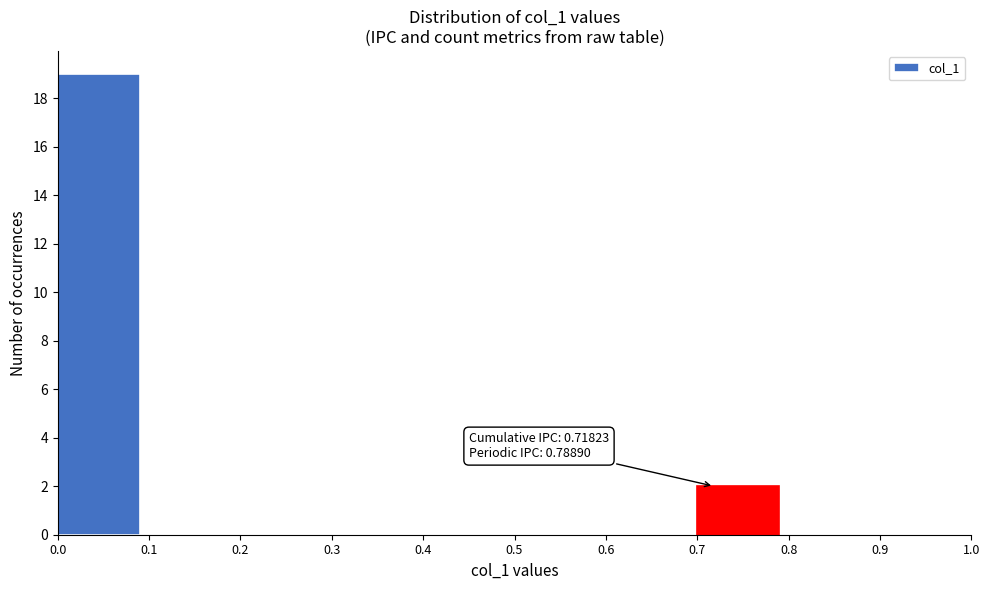

Which range on the x-axis has the tallest bar?

0.0 to 0.1